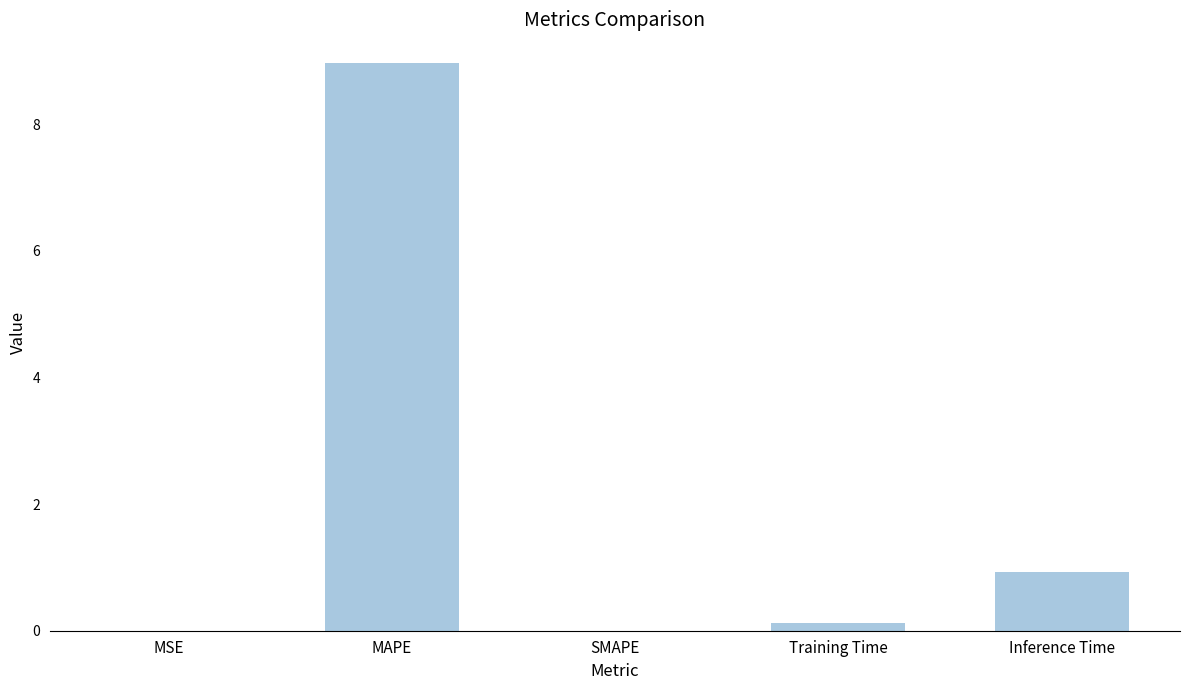

What is the sum of all values?

10.0